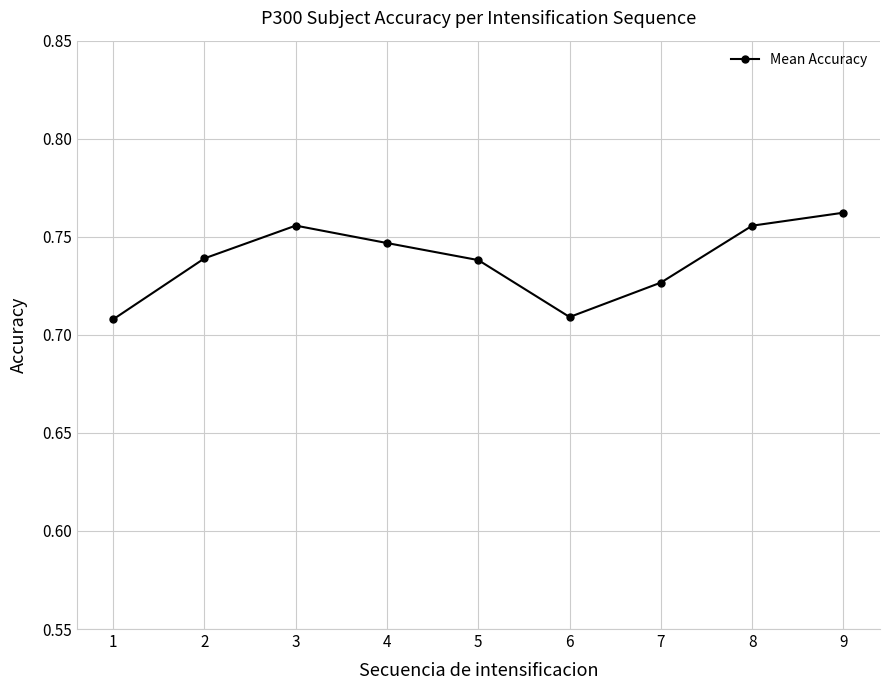

Which category has the highest value across all series?

9